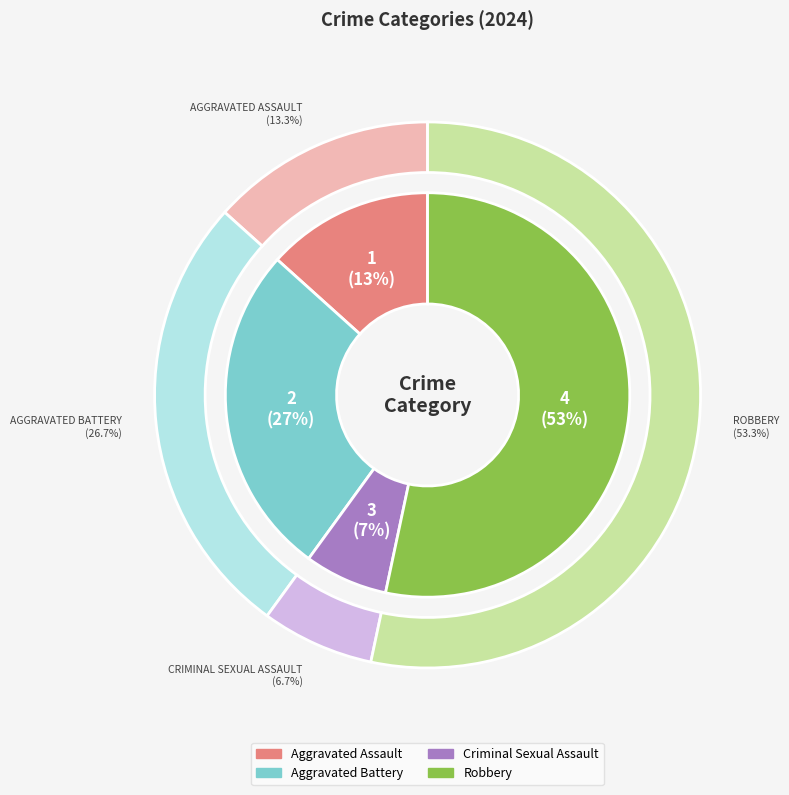

Is it true that Aggravated Battery is 27% of the pie?

True